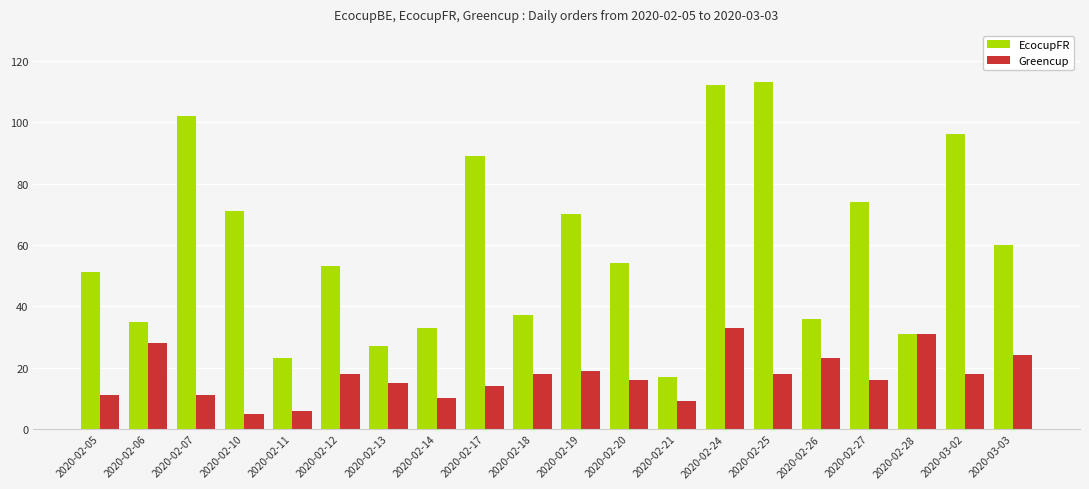

True or false: Greencup has a value of 5 at 2020-02-10.

True